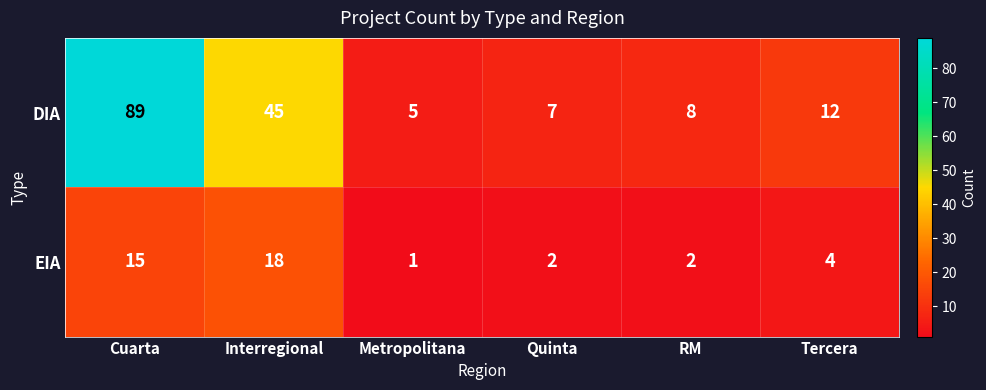

The DIA series shows 12 at Tercera. True or false?

True